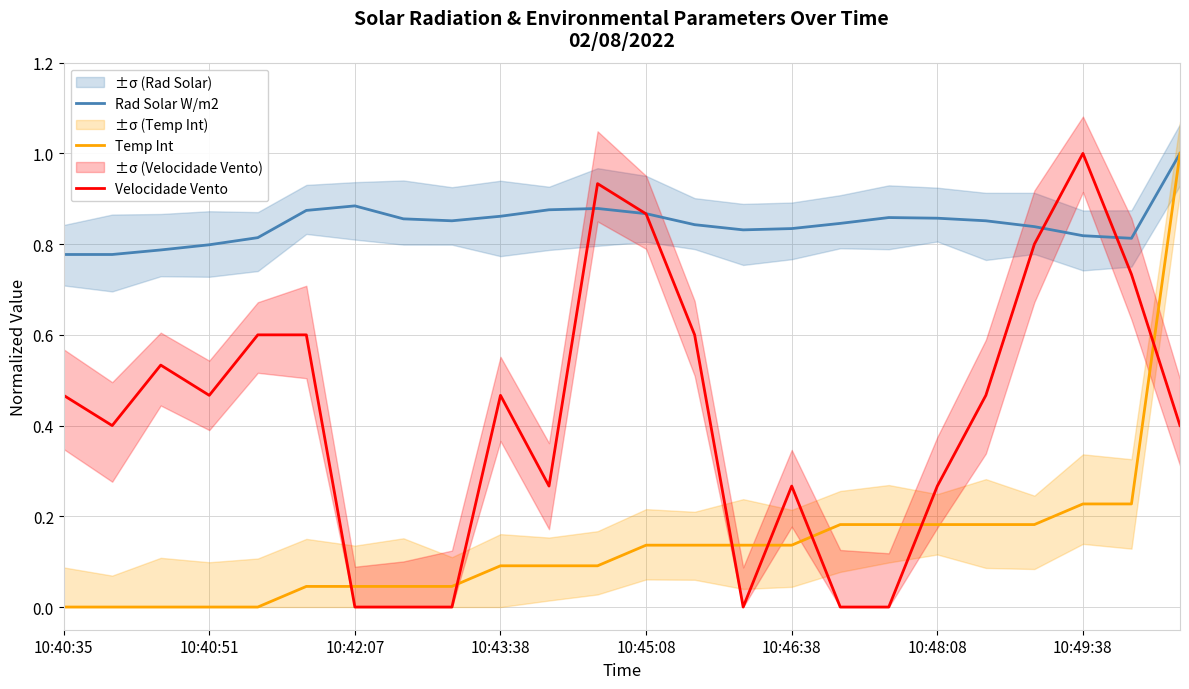

What are all the series names shown in the legend?

Rad Solar W/m2, Temp Int, Velocidade Vento